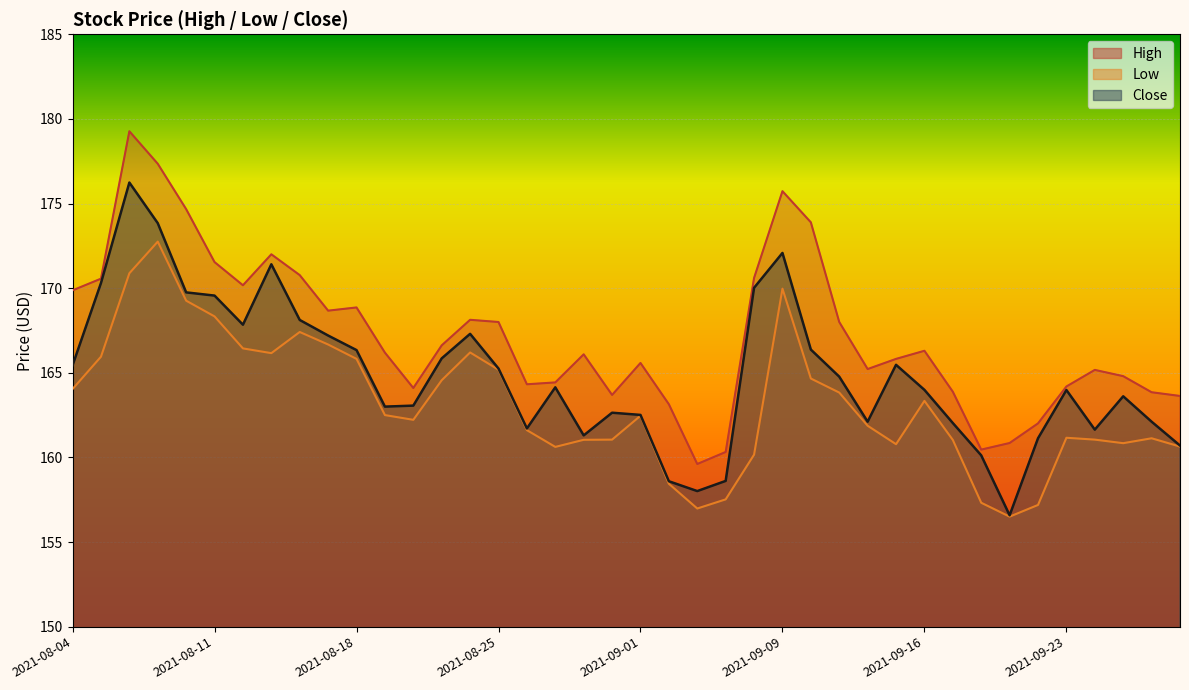

Which has a higher value, 2021-09-29 or 2021-08-27?

2021-08-27